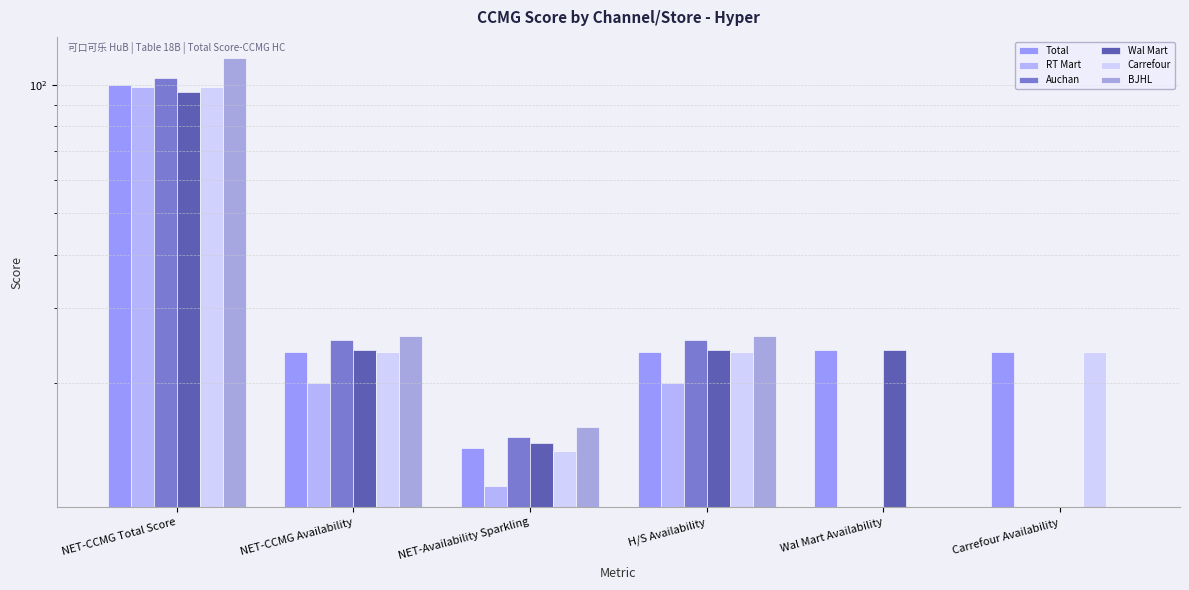

What is the difference between the BJHL values at NET-CCMG Total Score and H/S Availability?

89.8